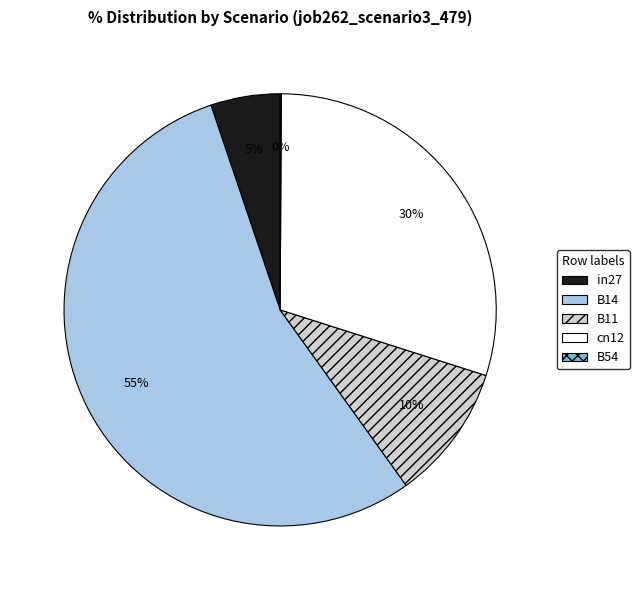

Combined, do cn12 and in27 account for over 50%?

No